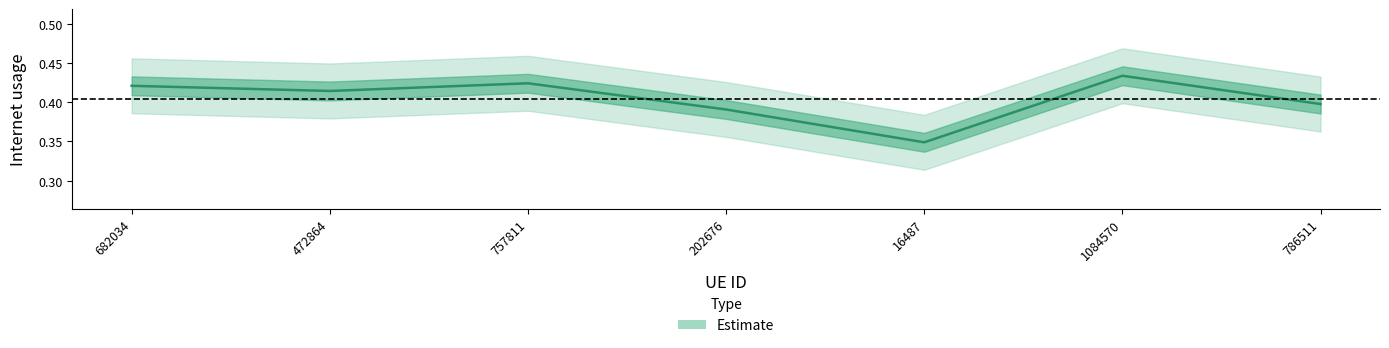

What is the value of the 4th point from the left?

0.4